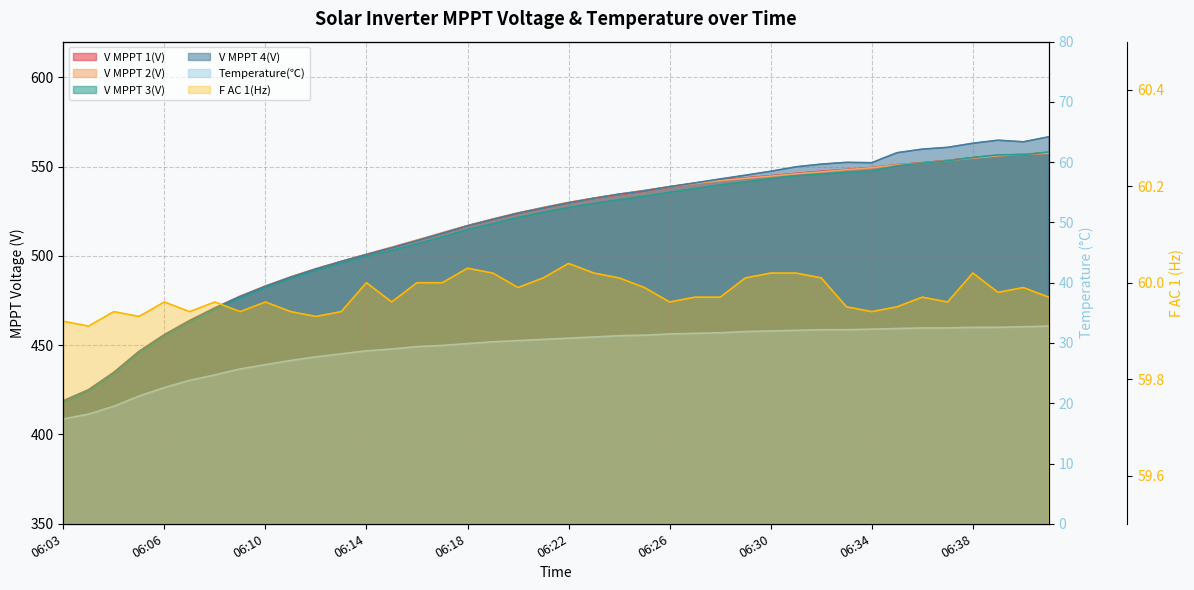

The F AC 1(Hz) series shows 60.0 at 06:28. True or false?

True